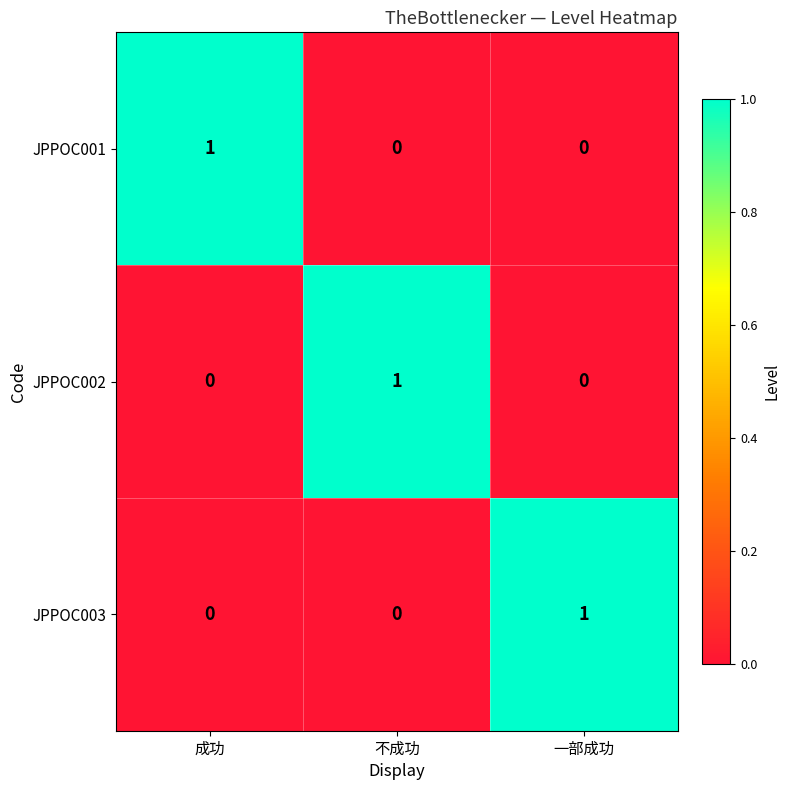

At which label does JPPOC002 reach its peak?

不成功